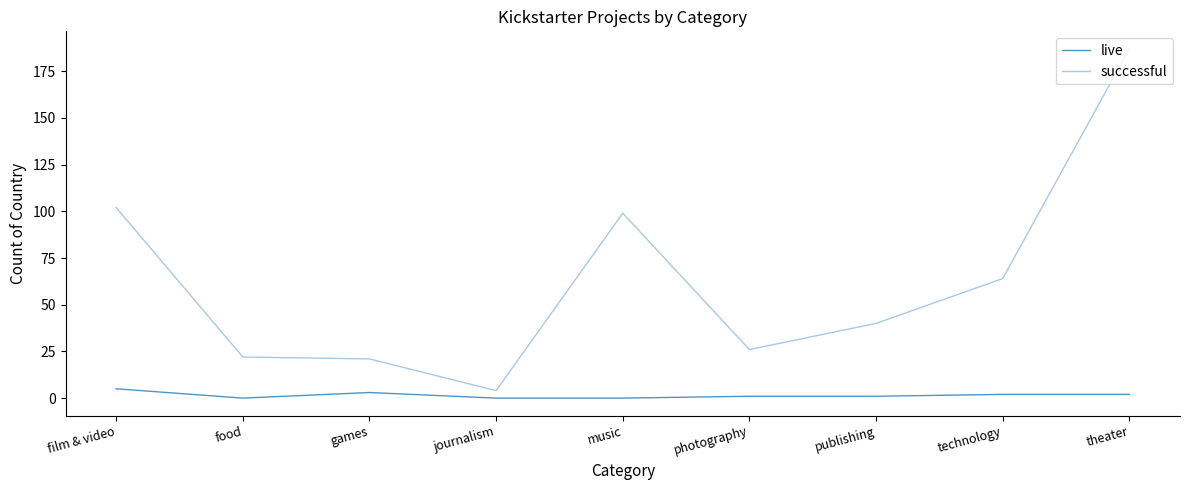

The successful series shows 34 at games. True or false?

False